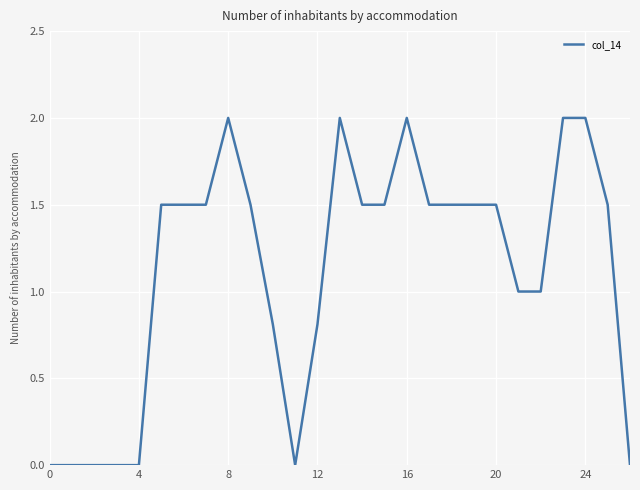

What is the difference between the maximum and minimum values?

2.0